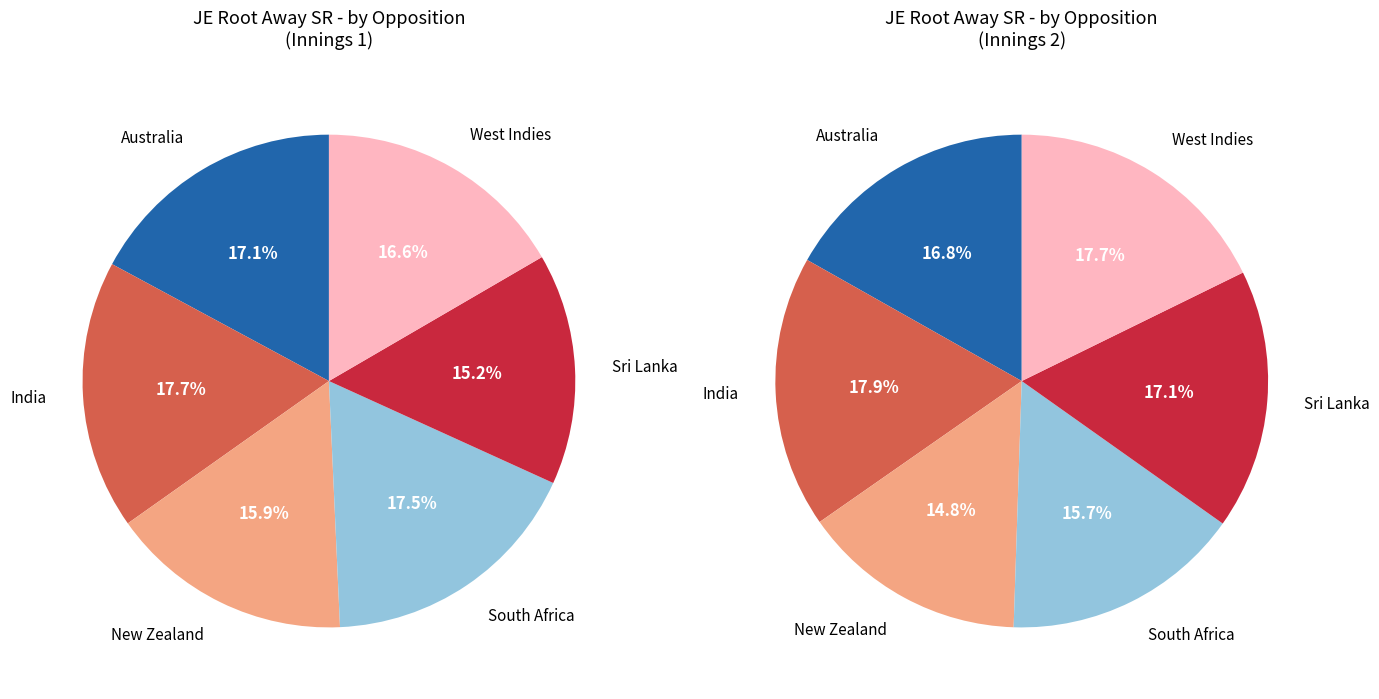

What is the smallest slice in the pie chart?

Sri Lanka